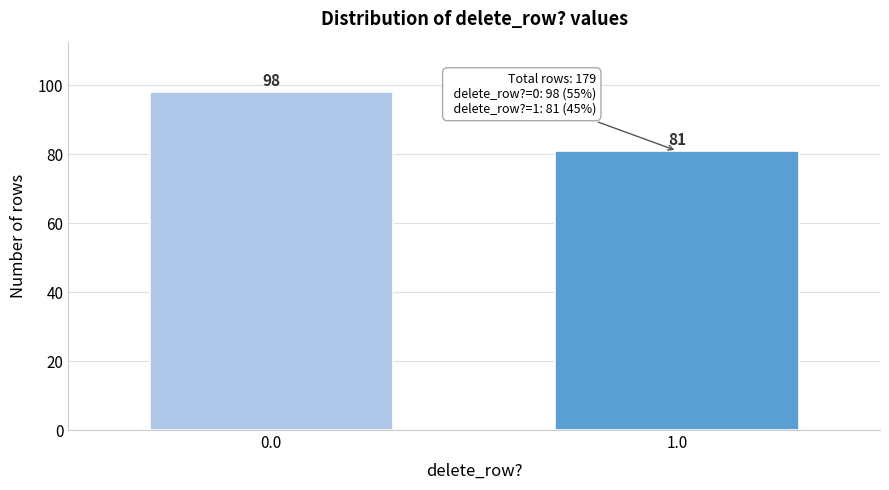

Reading left to right, transcribe all the data shown in this chart.

0.0=98	1.0=81